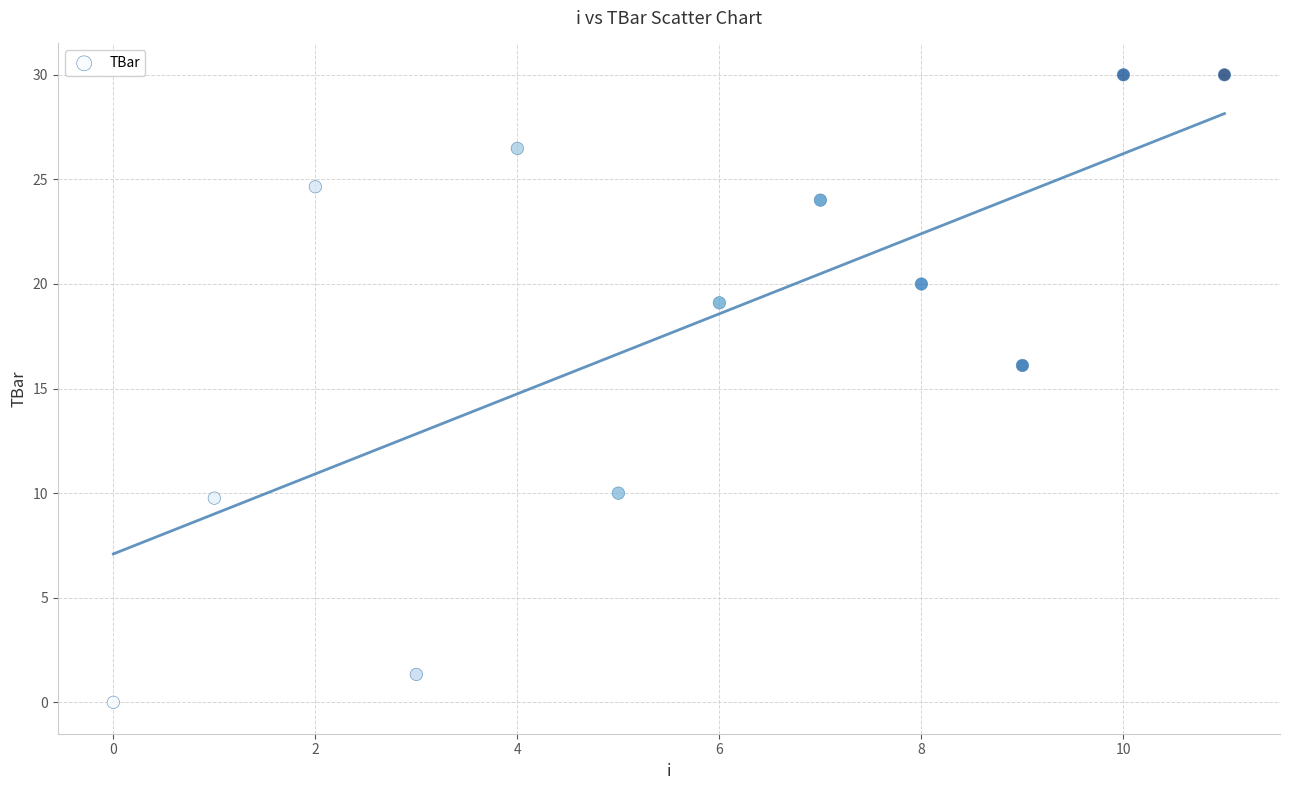

What Y value in the scatter plot is closest to 15?

16.1